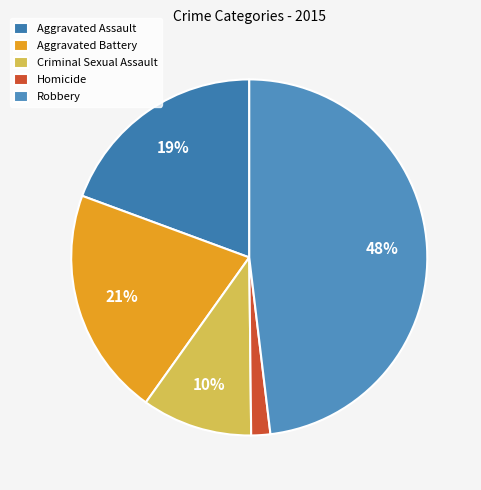

Count the number of slices in the pie.

5